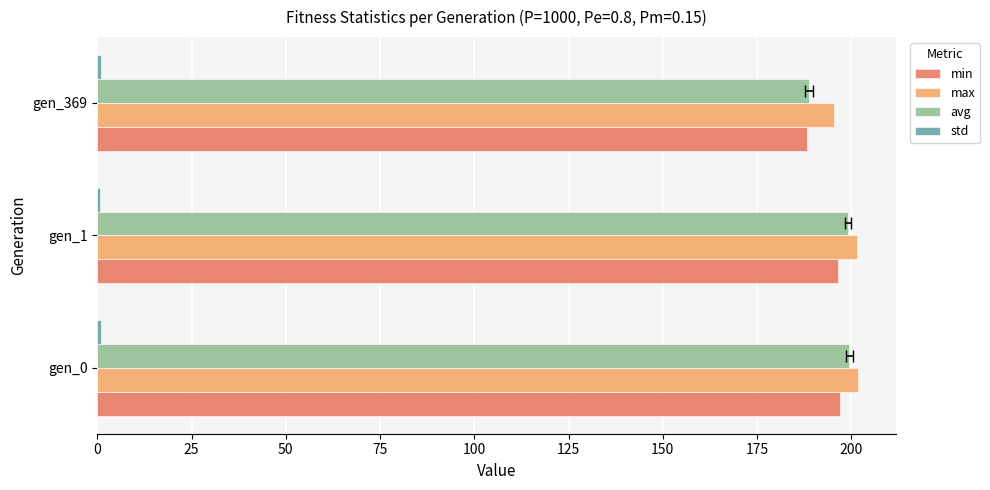

Between gen_0 and gen_1, which series saw the biggest shift?

avg